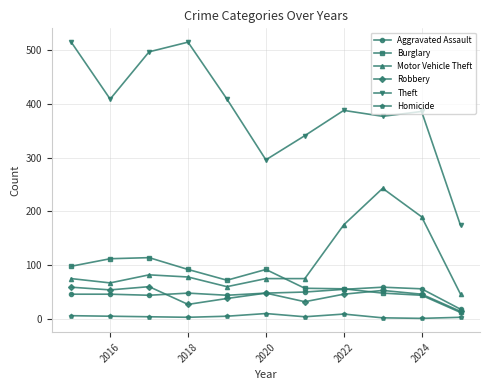

True or false: Robbery and Theft intersect in this chart.

False